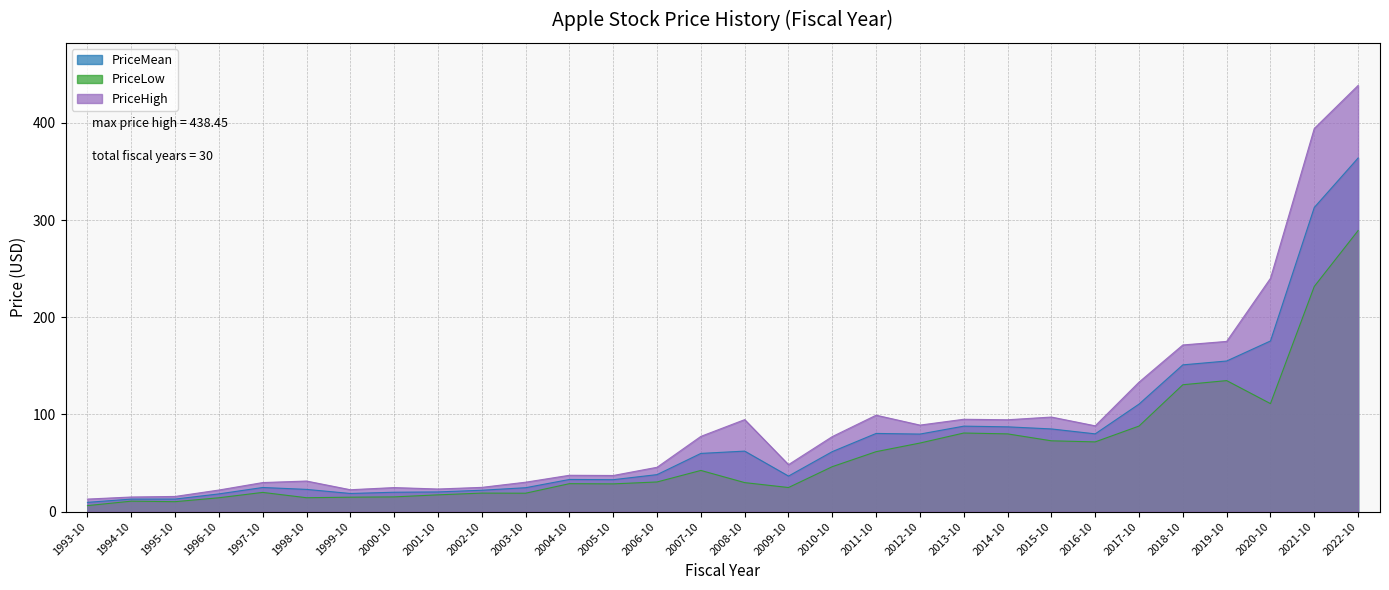

At how many categories does at least one series exceed 187?

3